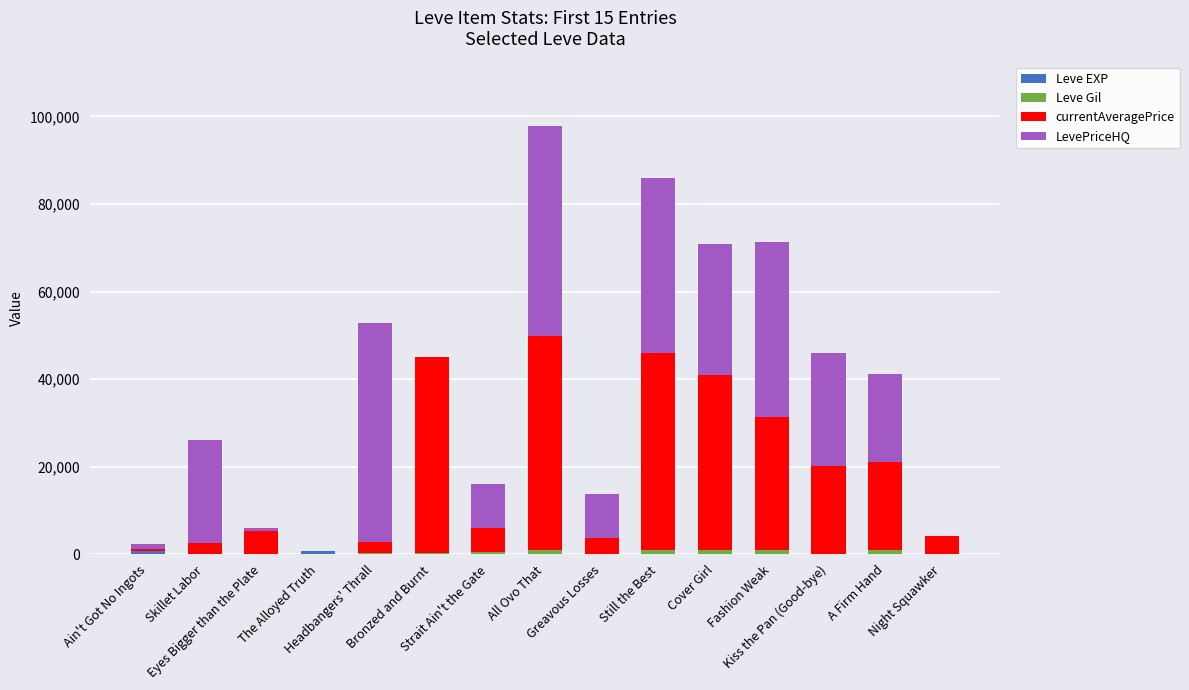

True or false: Leve Gil has a value of 1552 at A Firm Hand.

False